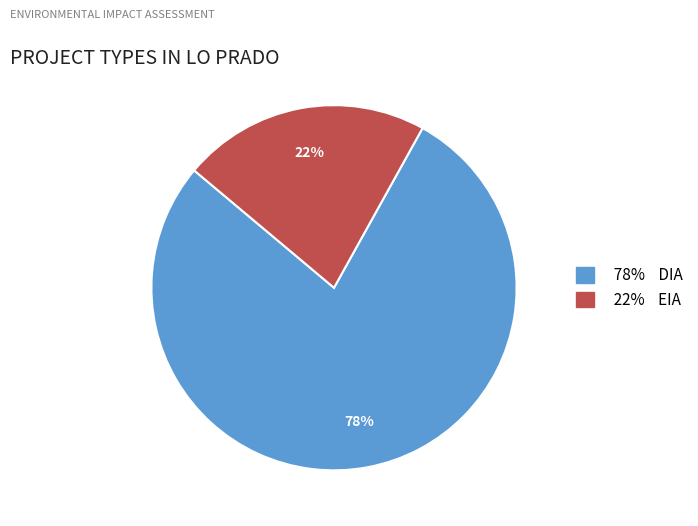

How many segments does this pie chart have?

2